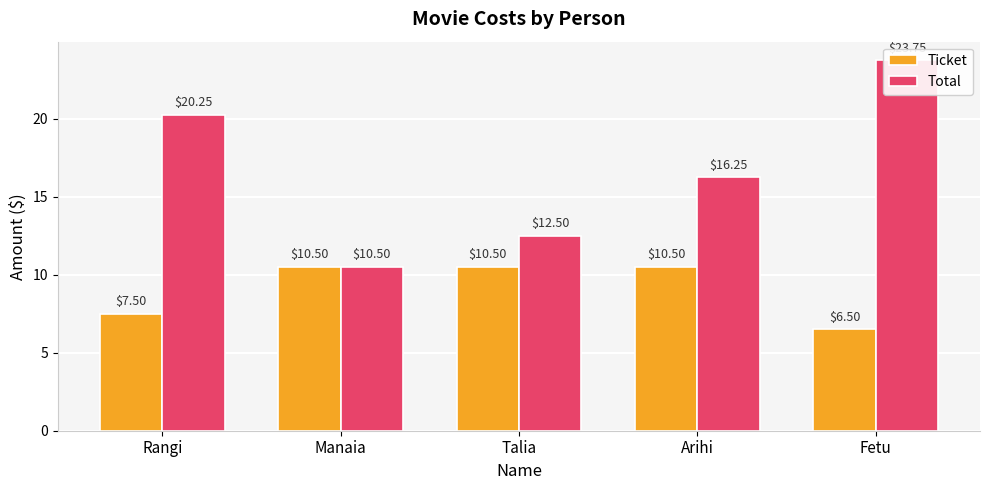

Between Manaia and Arihi, which series saw the biggest shift?

Total